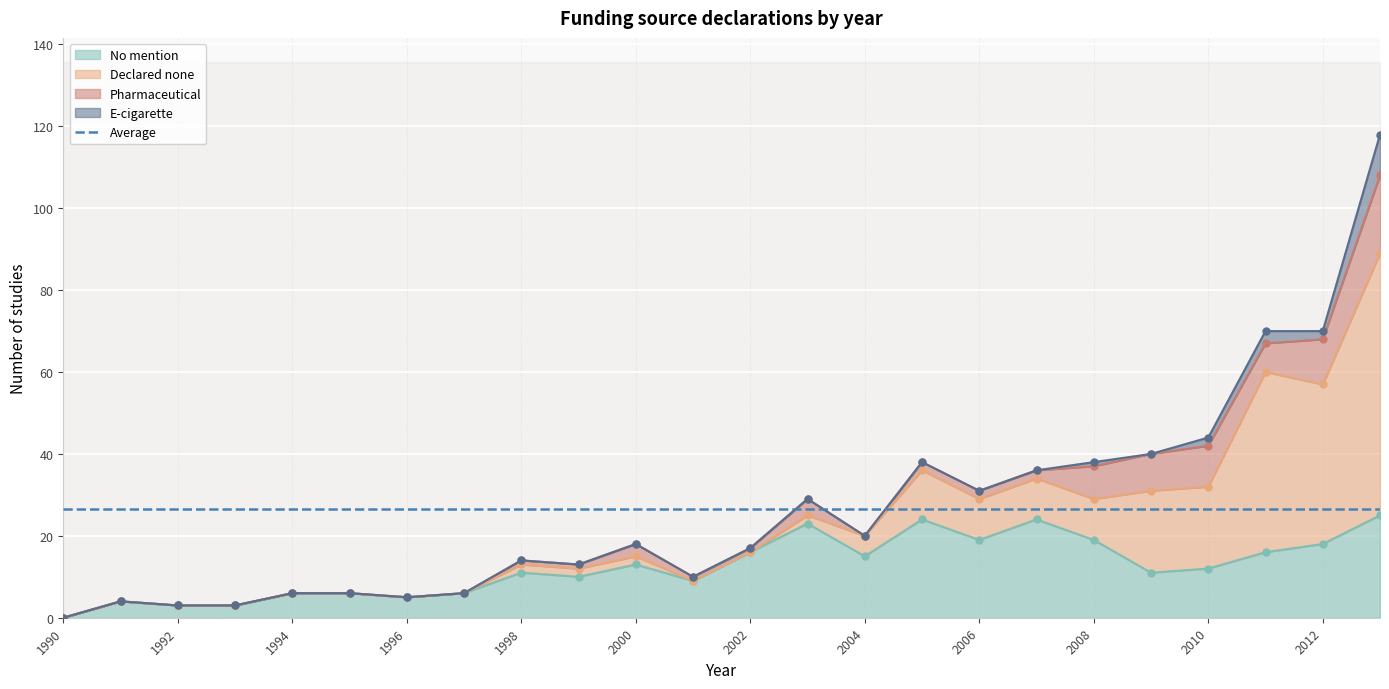

What is the maximum value for Pharmaceutical?

19